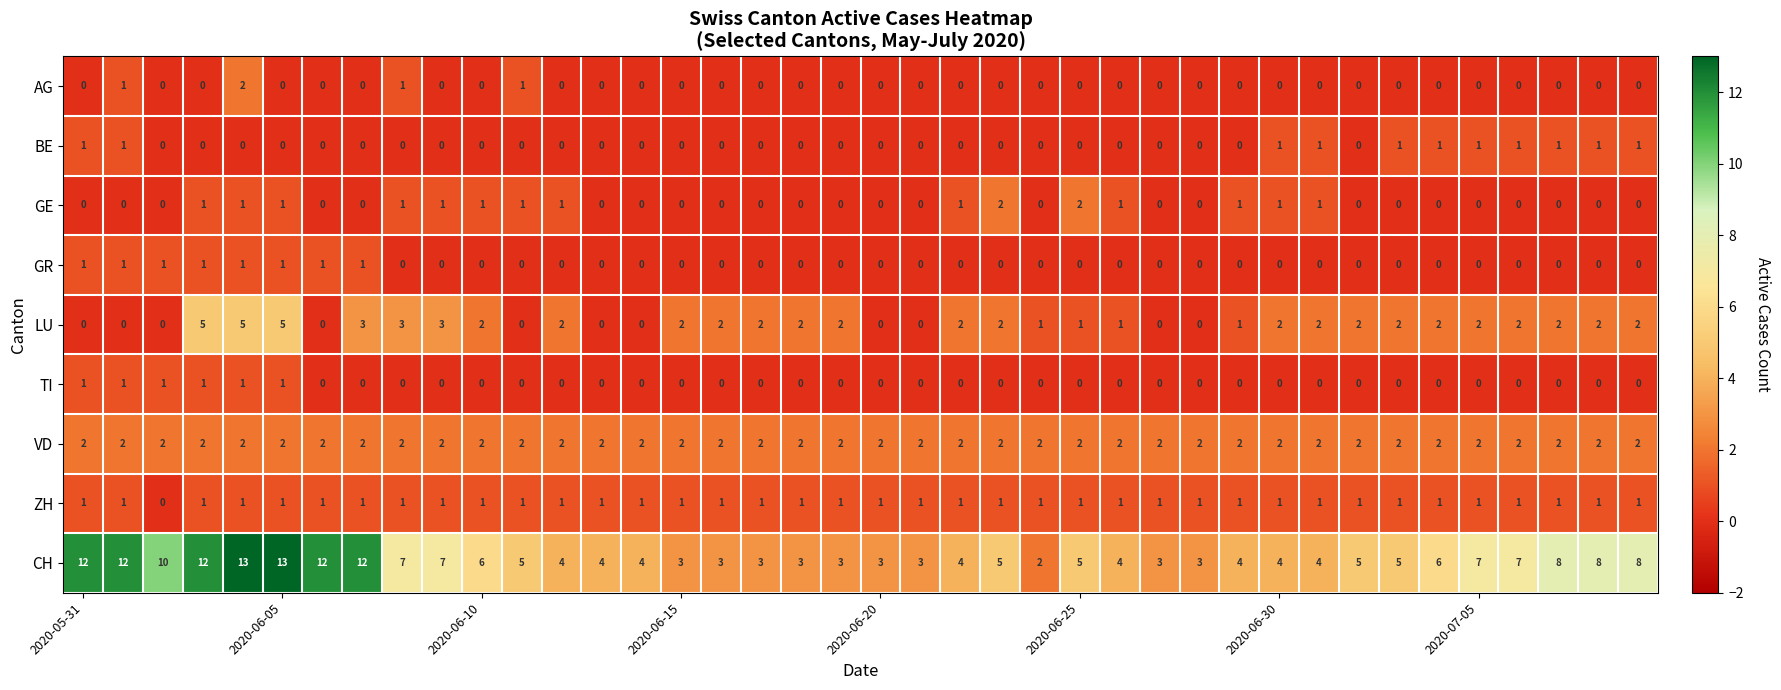

What is the greatest value displayed?

13